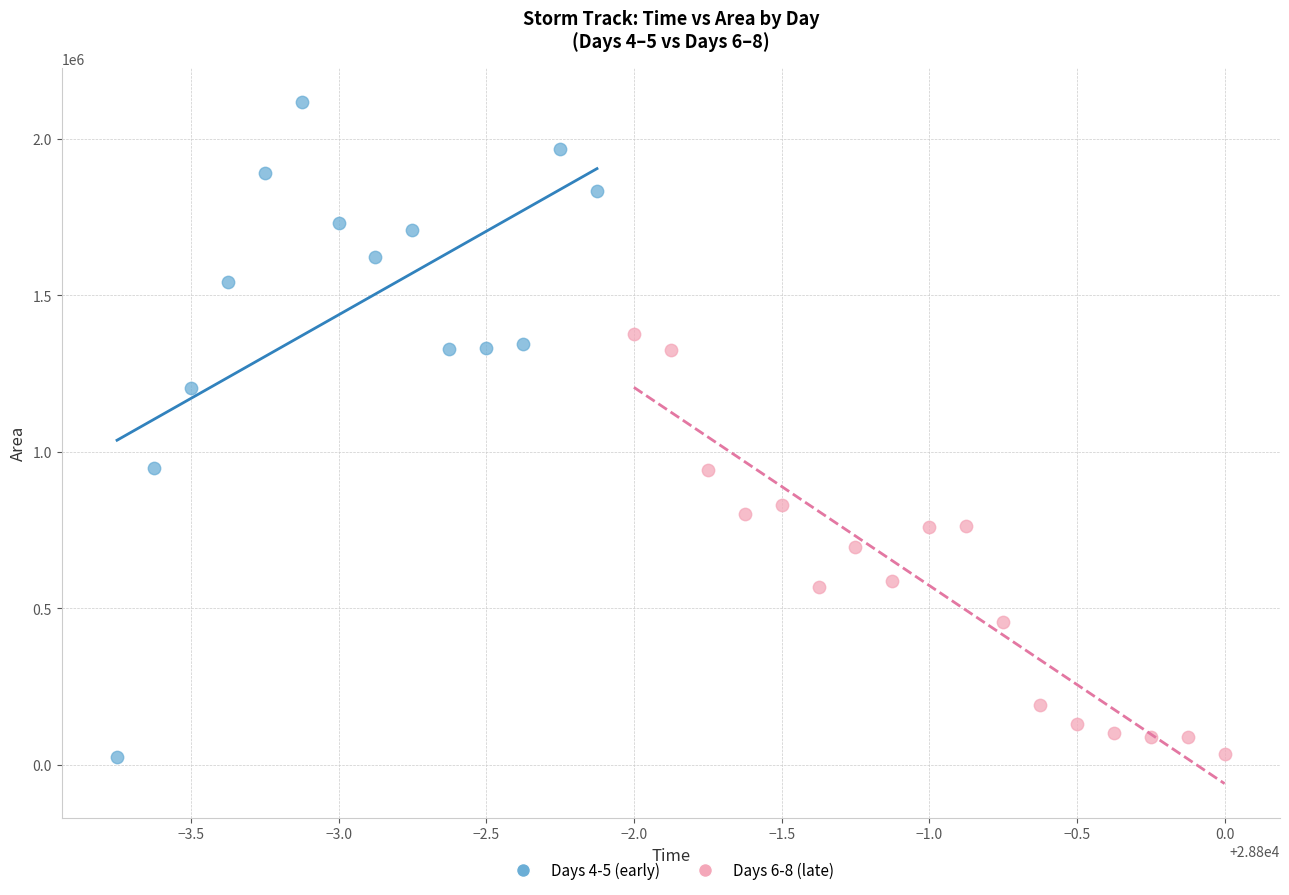

Which series has the largest Y range (max minus min)?

Days 4-5 (early)